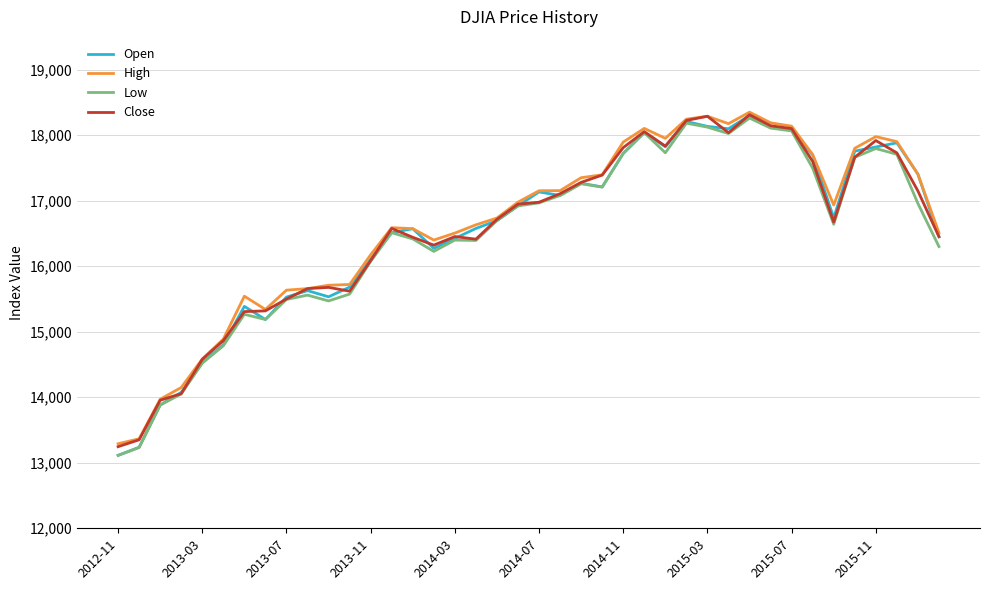

What is the highest value of the Low series?

18261.3